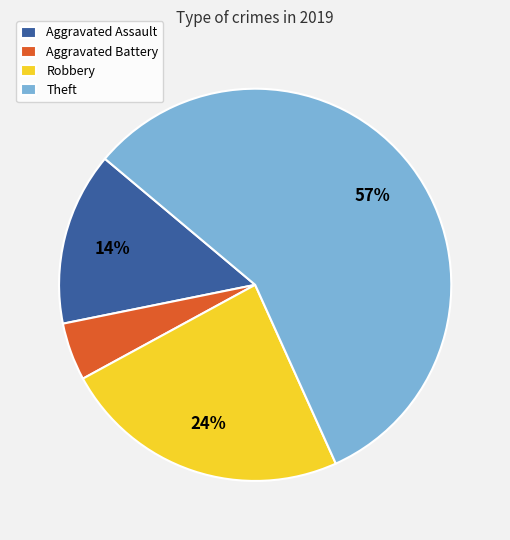

To the nearest percent, what is the difference between the Robbery and Aggravated Assault slice percentages?

10%